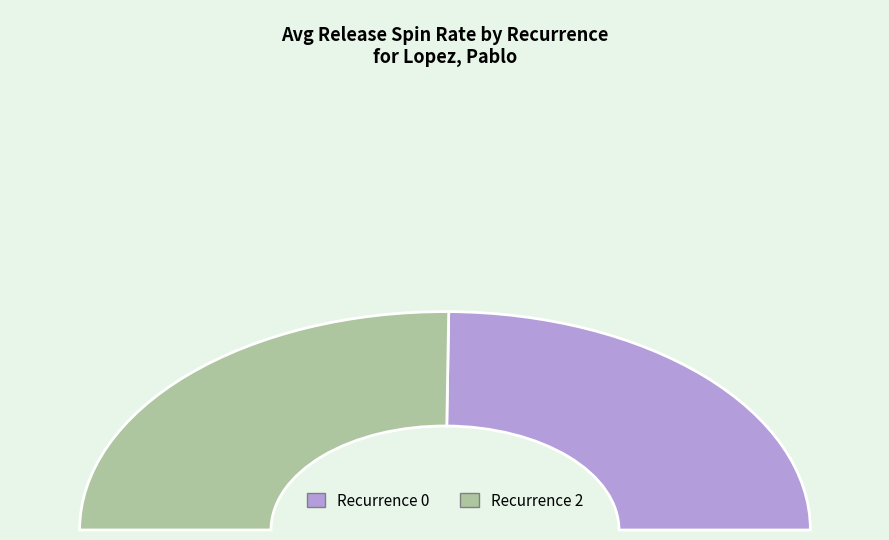

How many segments does this pie chart have?

2